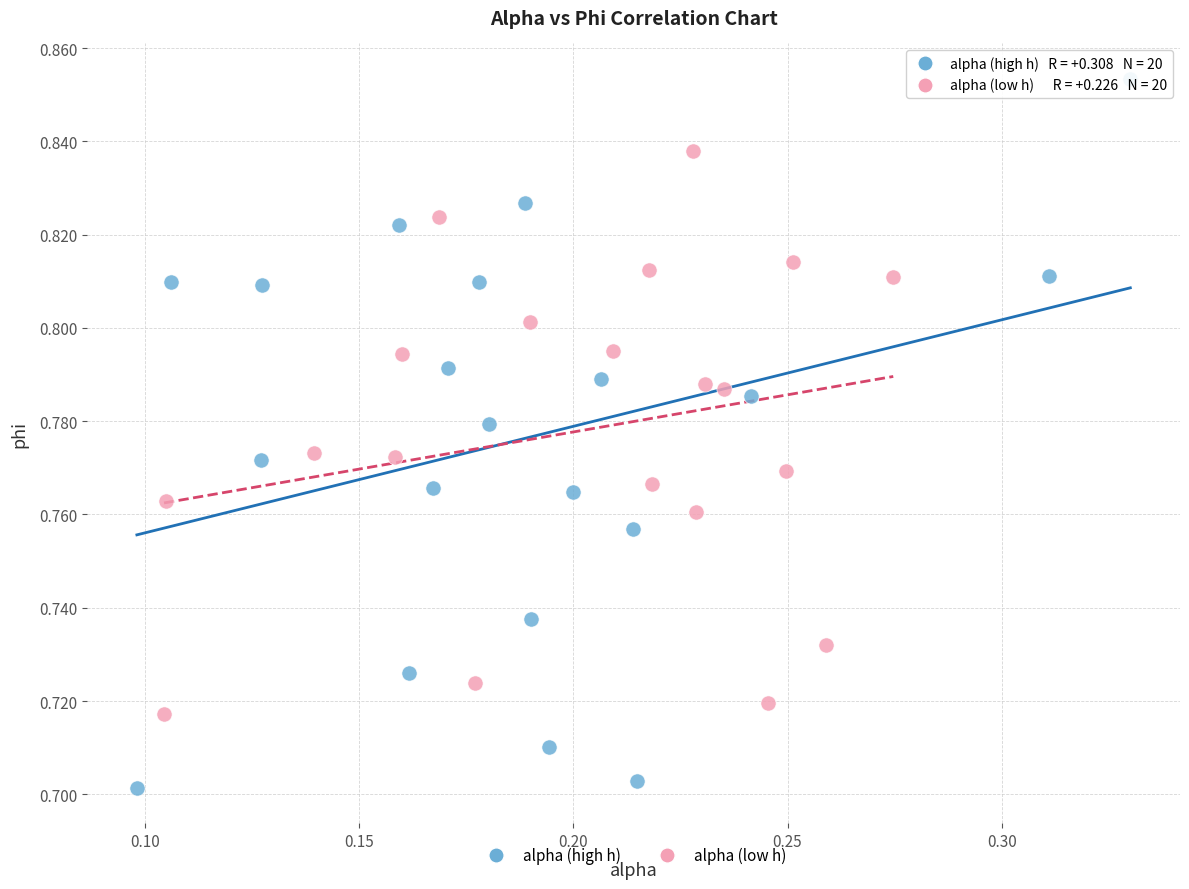

Which series reaches the maximum Y coordinate?

alpha (high h)